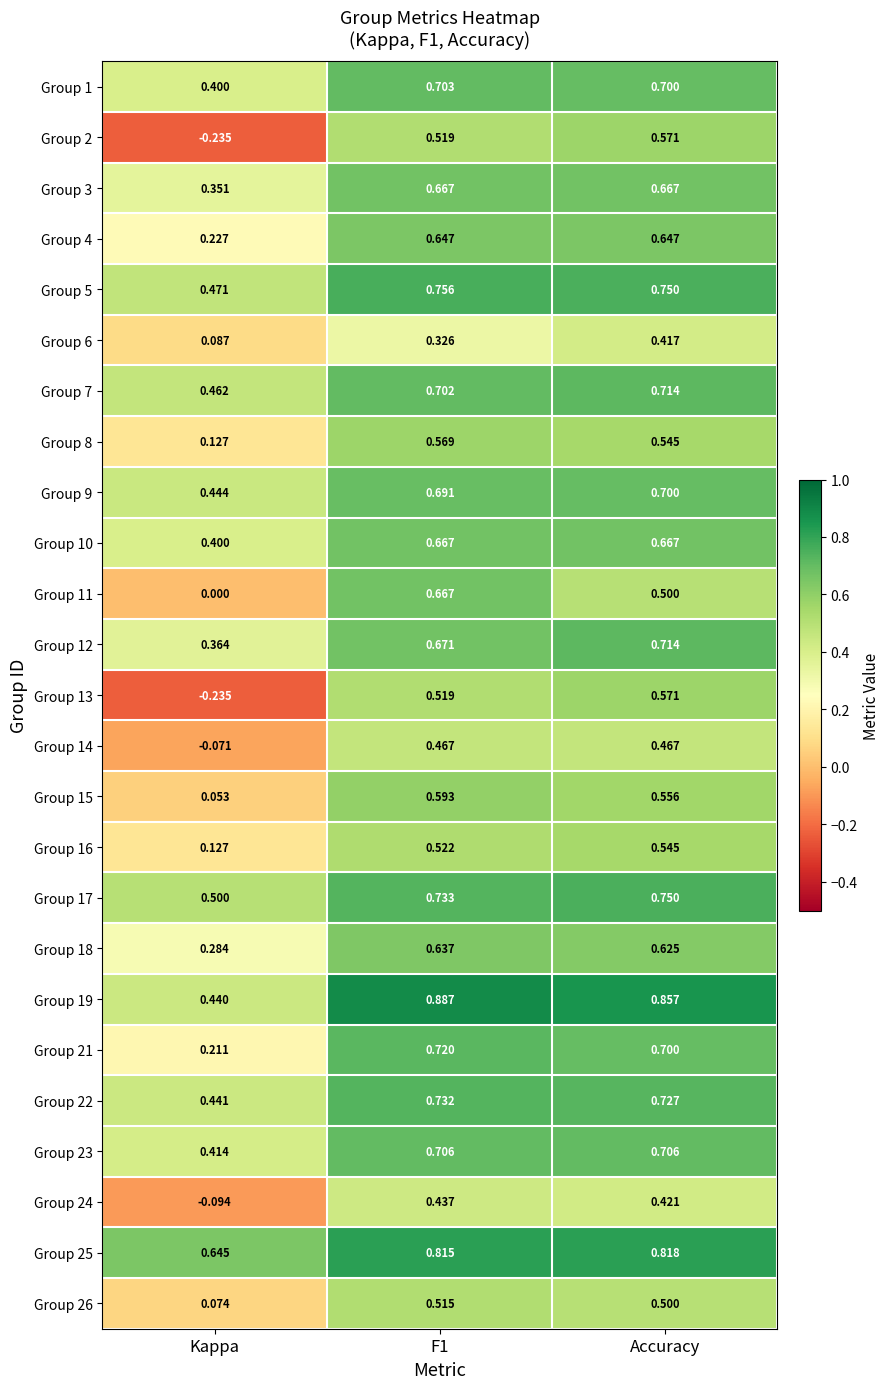

At which category does the chart reach its minimum across all series?

Kappa